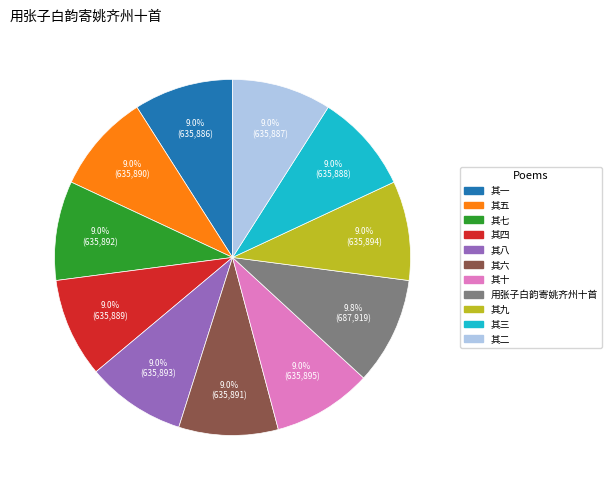

The 其六 slice represents 9% of the pie. True or false?

True